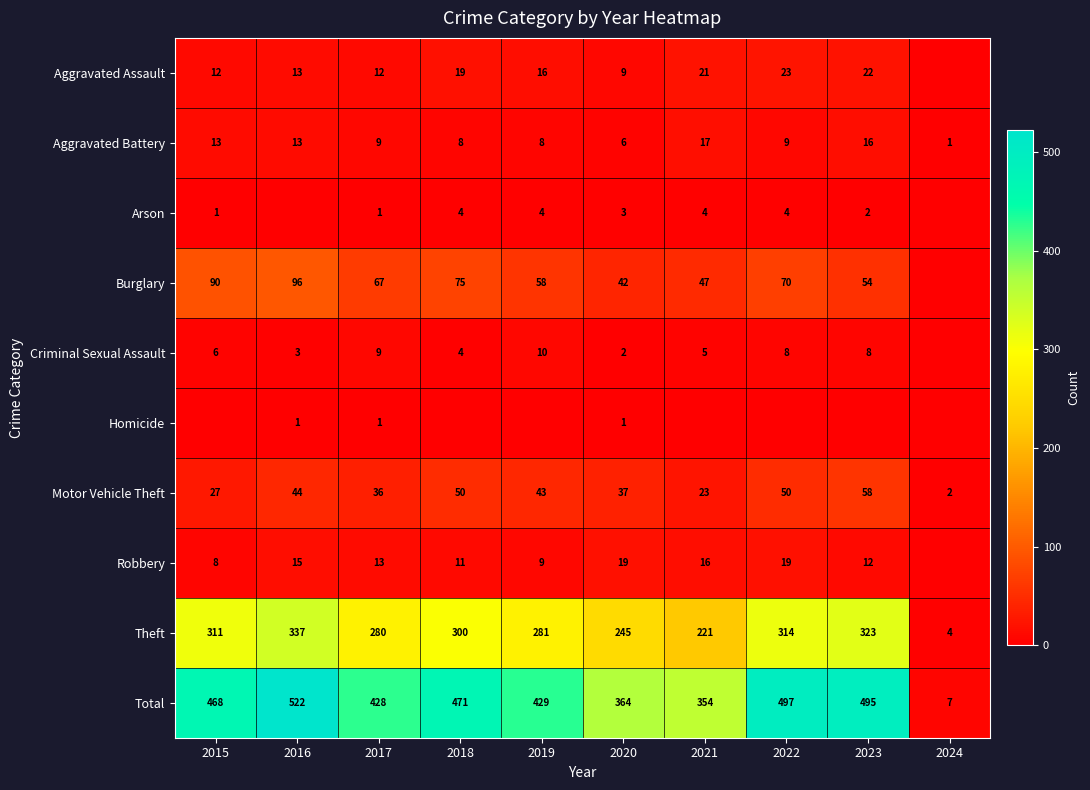

The value of Motor Vehicle Theft at 2023 is 58. True or false?

True